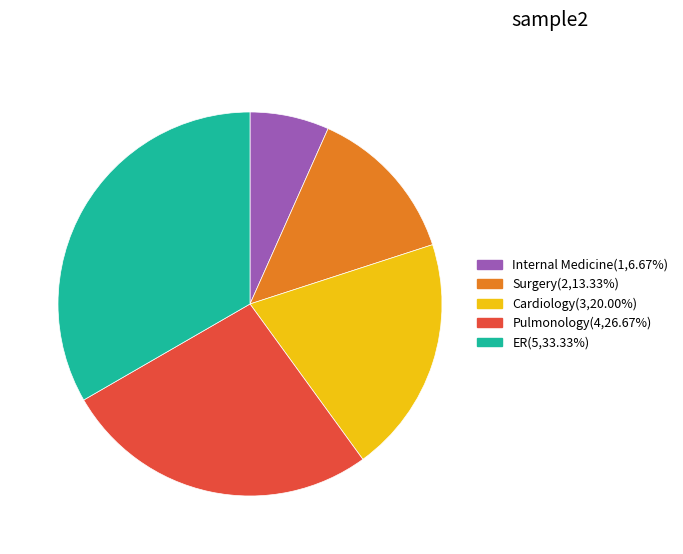

True or false: Internal Medicine accounts for 21% of the total.

False